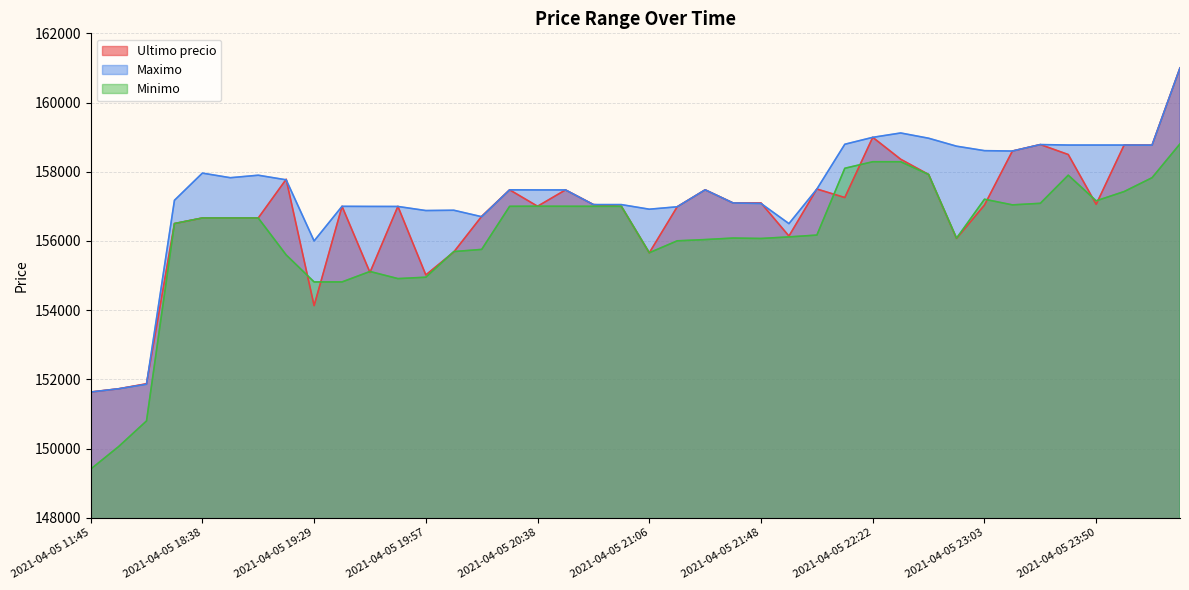

The value of Ultimo precio at 2021-04-05 21:55 is 156141. True or false?

True